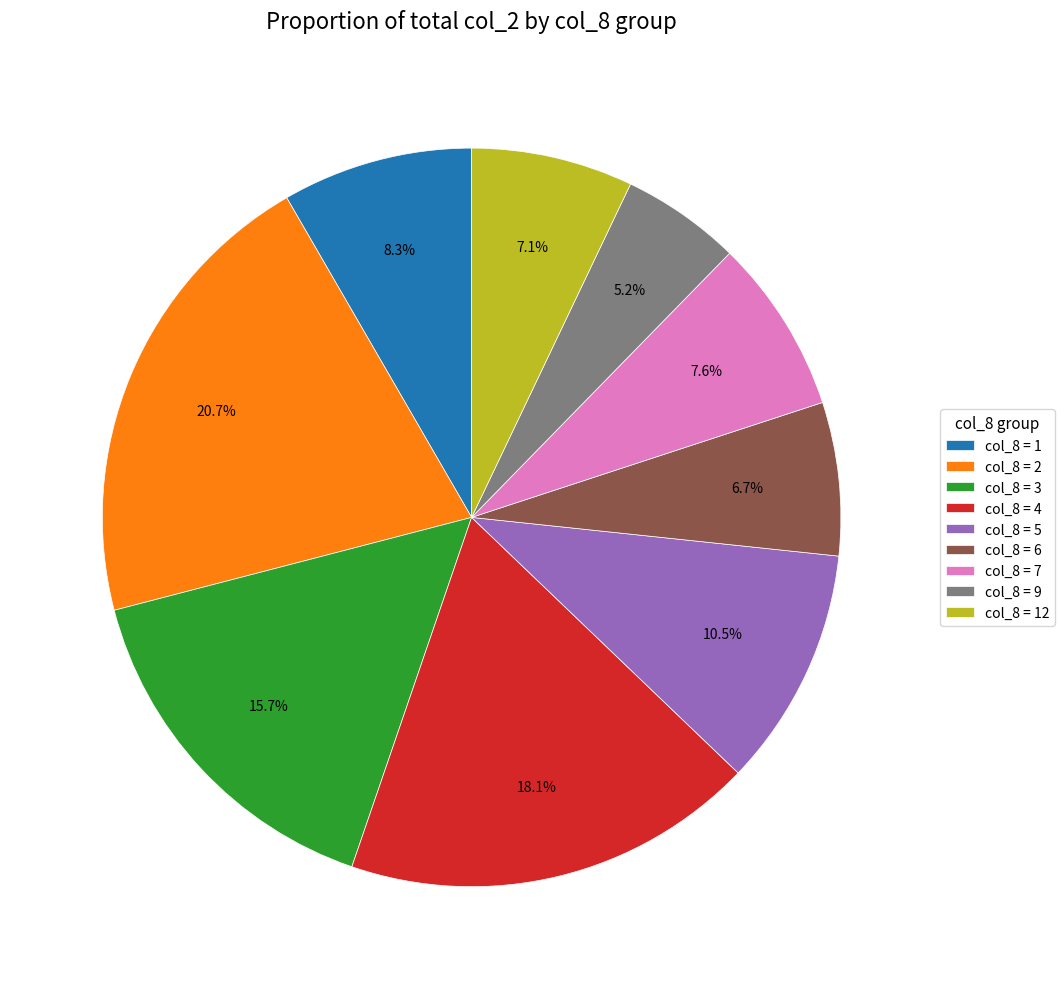

What is the total percentage of col_8 = 4 and col_8 = 2?

38.8%